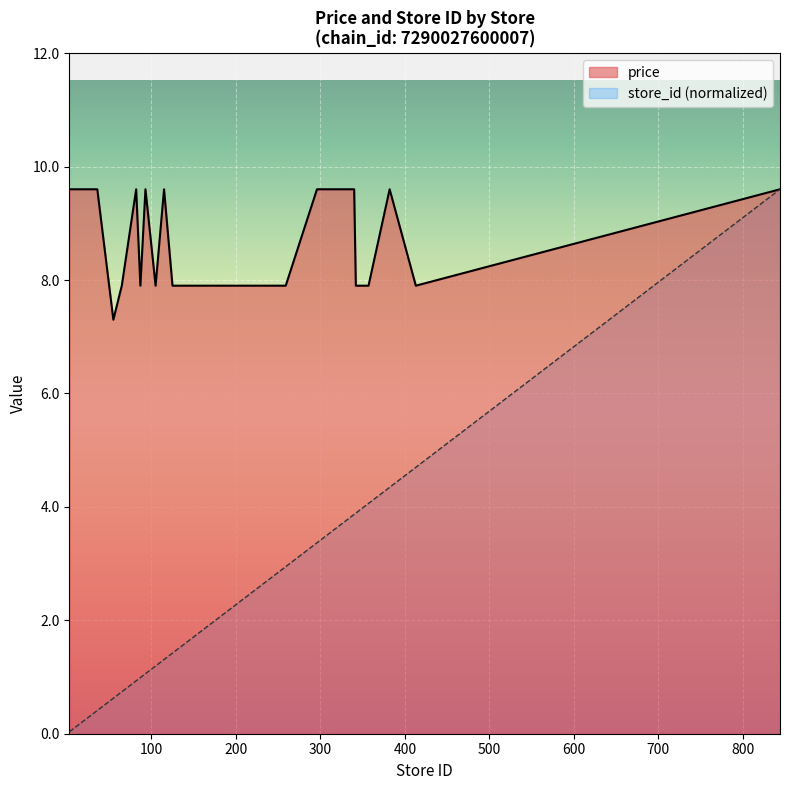

What is the highest value of the store_id series?

9.6